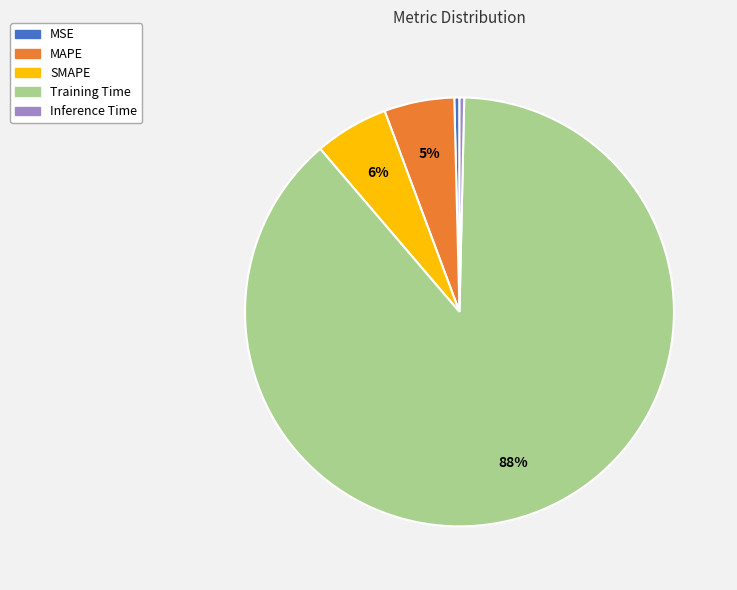

How many slices are in this pie chart?

5